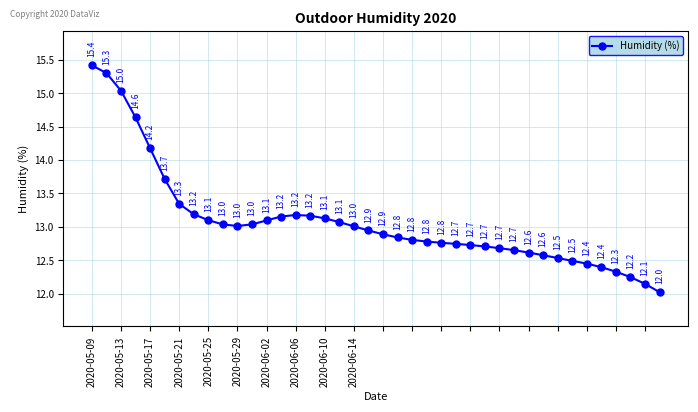

What is the greatest value displayed?

15.4